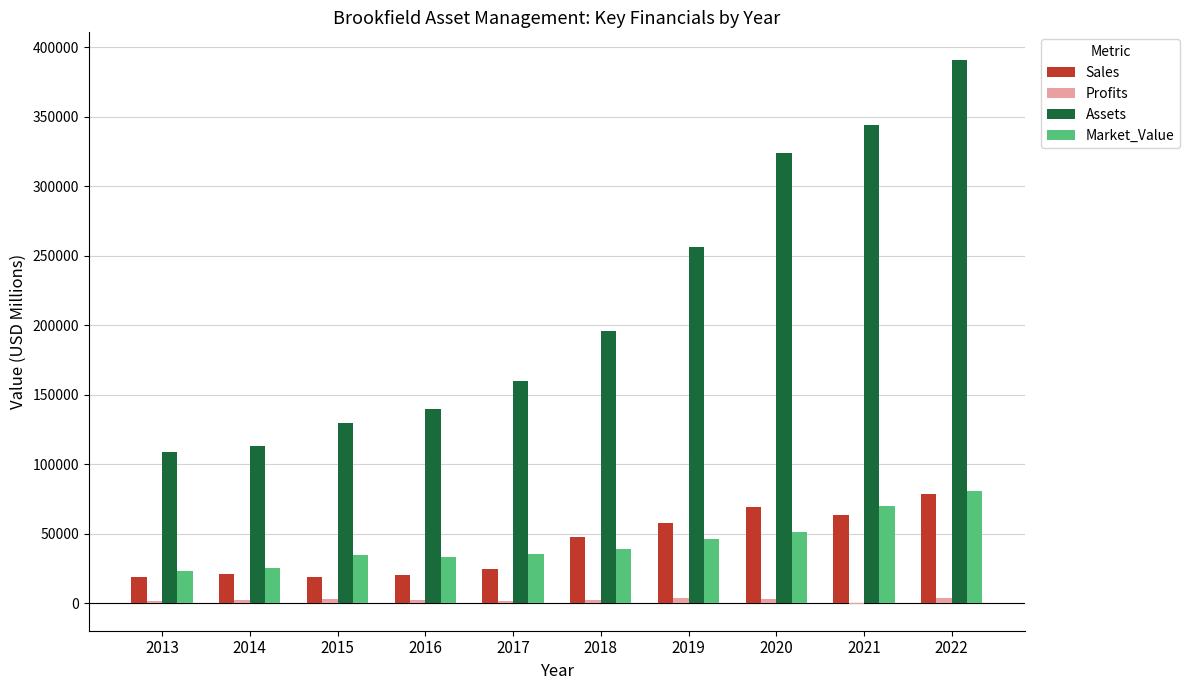

What is the sum of all Sales values?

419441.0